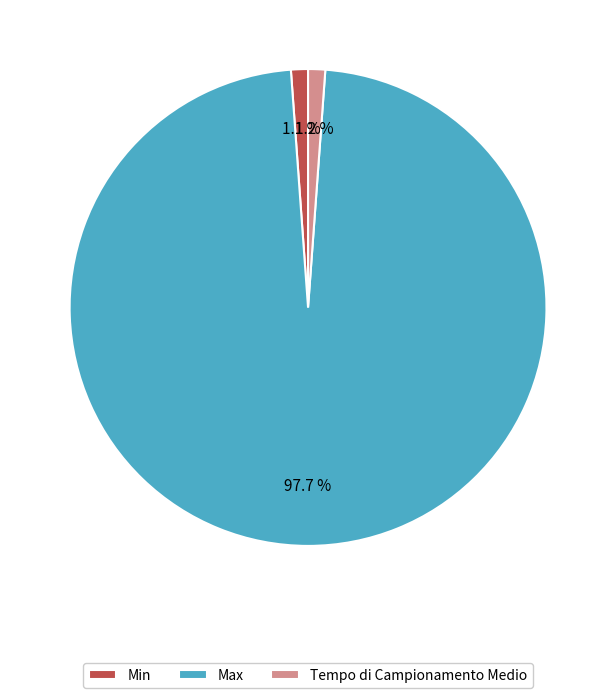

What is the total percentage of Max and Tempo di Campionamento Medio?

98.9%